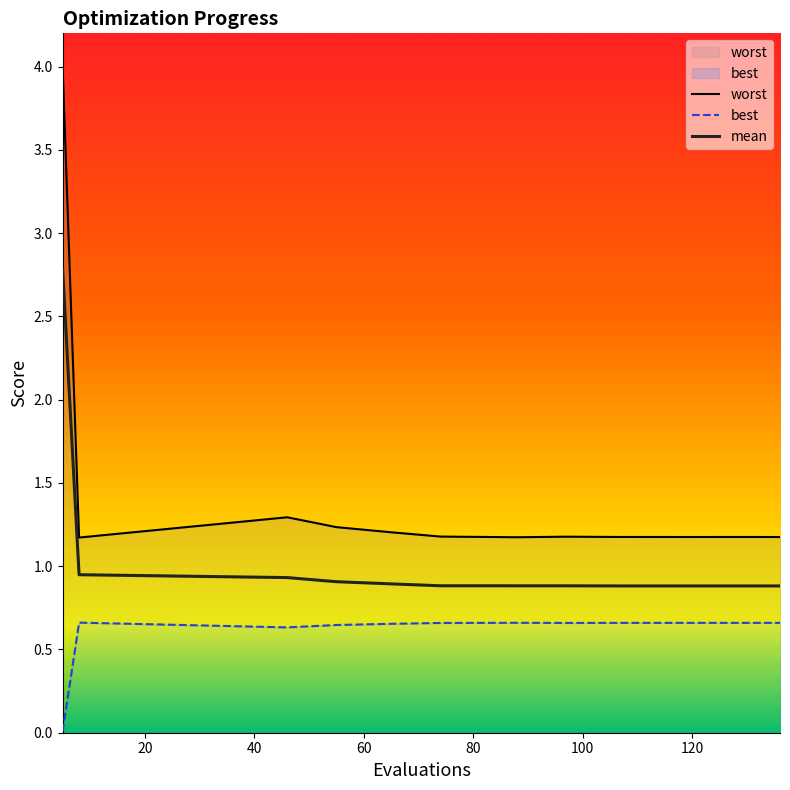

True or false: worst and best cross at least once.

False